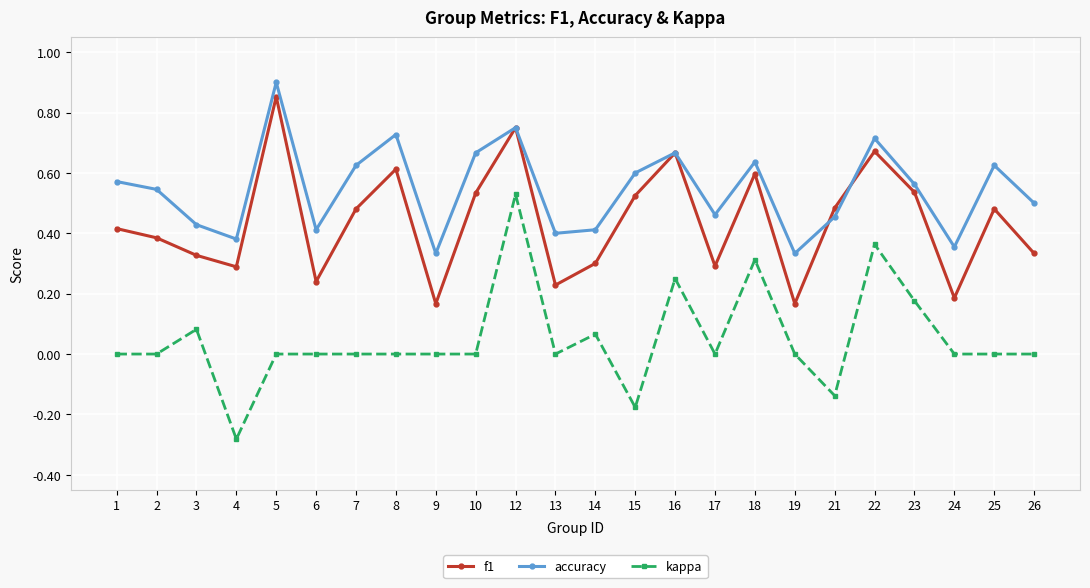

Which label corresponds to the smallest value in the chart?

4